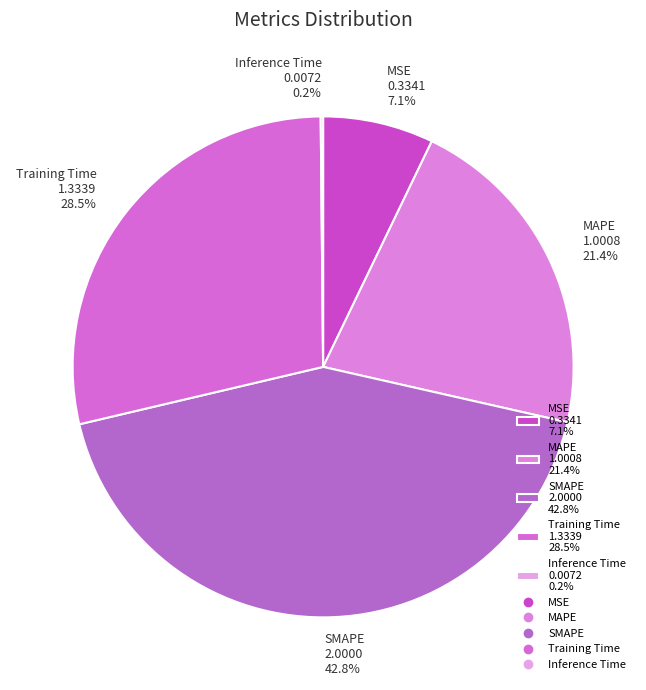

Is there a majority slice in this chart?

No